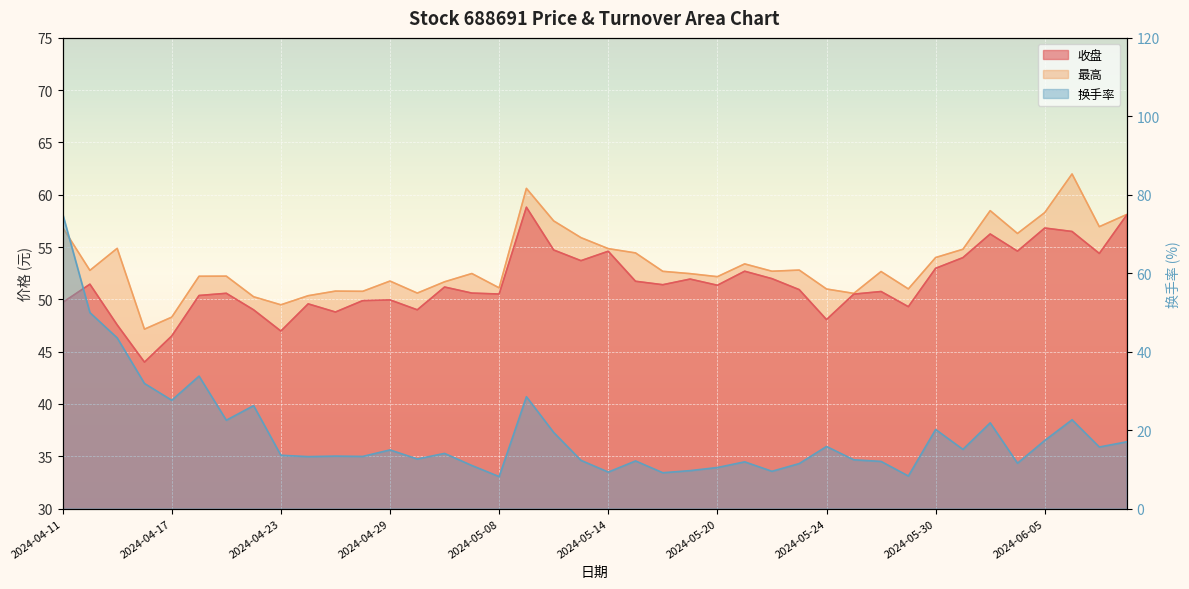

What is the label of the 21st point from the left?

2024-05-14